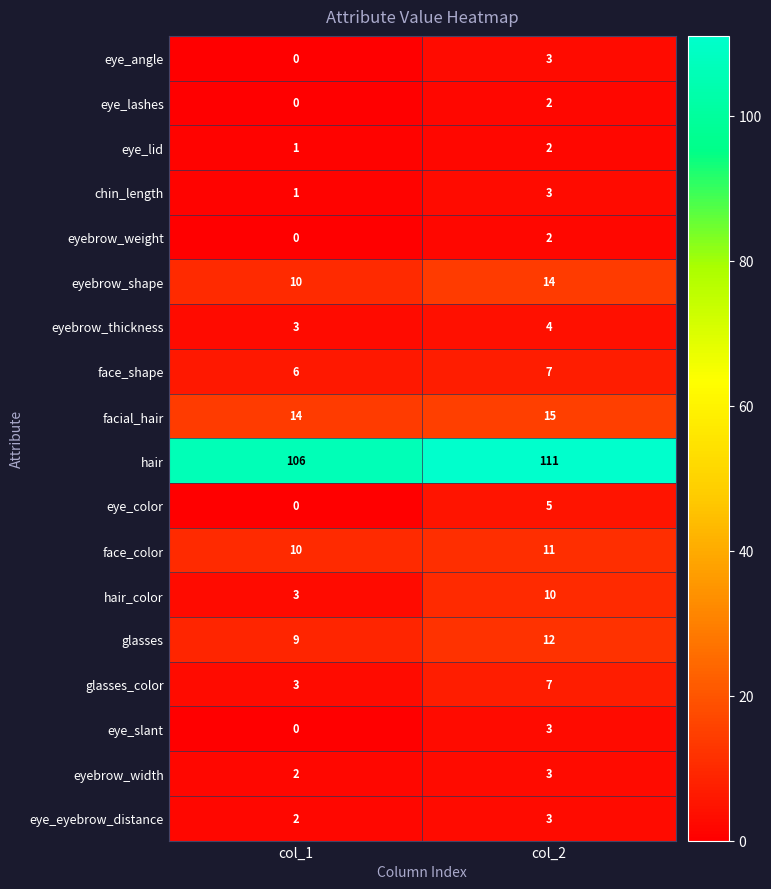

Where is glasses nearest to the value 10?

col_1